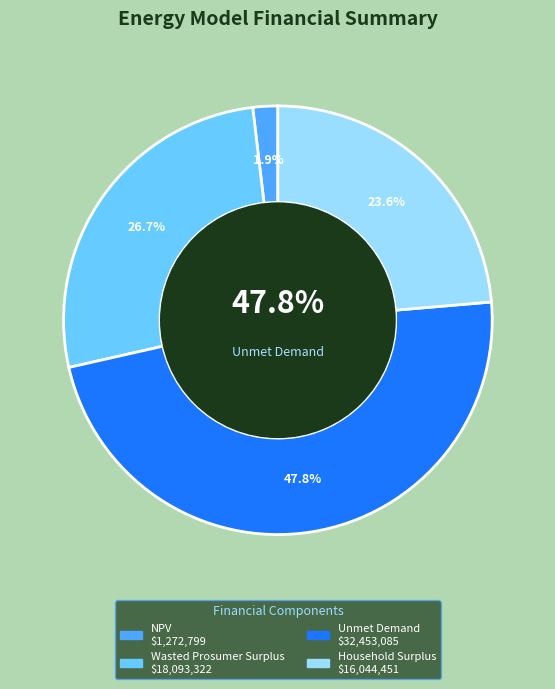

The Household Surplus slice represents 24% of the pie. True or false?

True